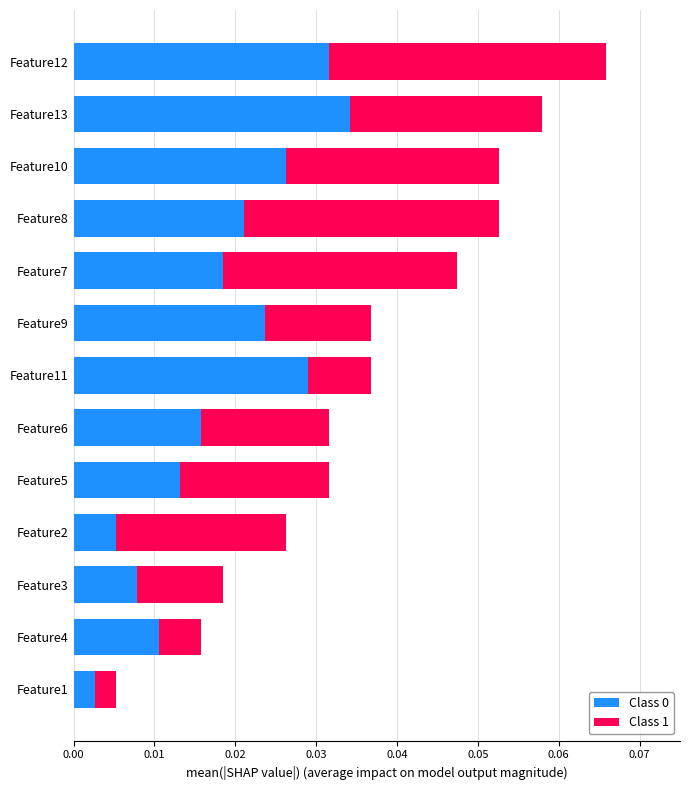

At which label does Class 0 reach its minimum?

Feature1